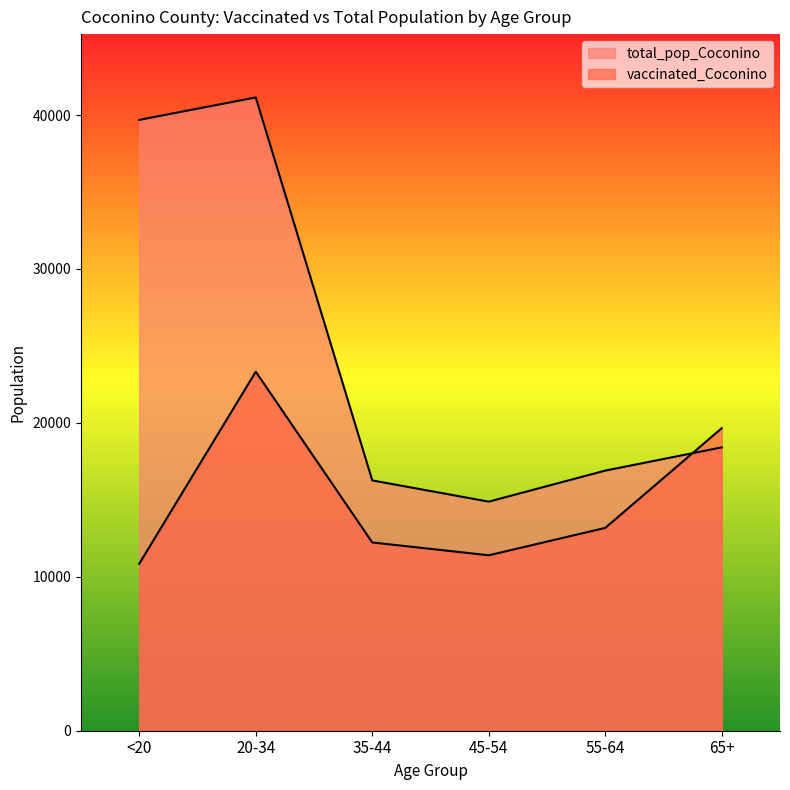

At which category does the chart reach its peak across all series?

20-34